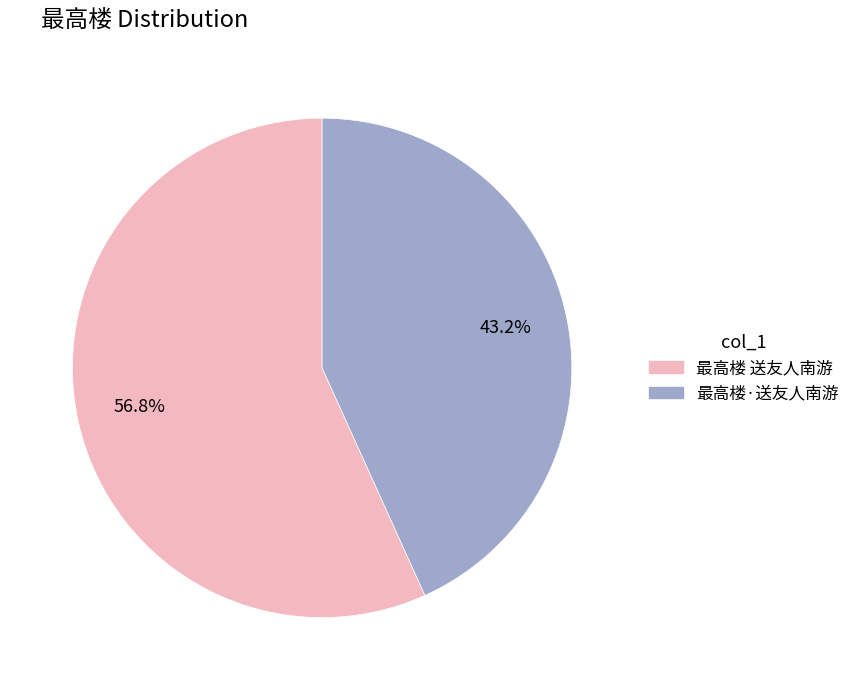

What percentage is the 最高楼·送友人南游 slice, to the nearest percent?

43%